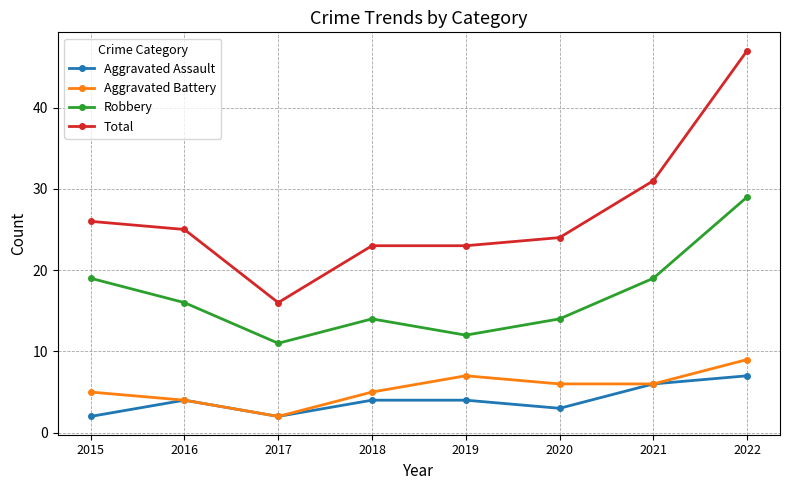

List the series in order of their peak value, highest first.

Total, Robbery, Aggravated Battery, Aggravated Assault